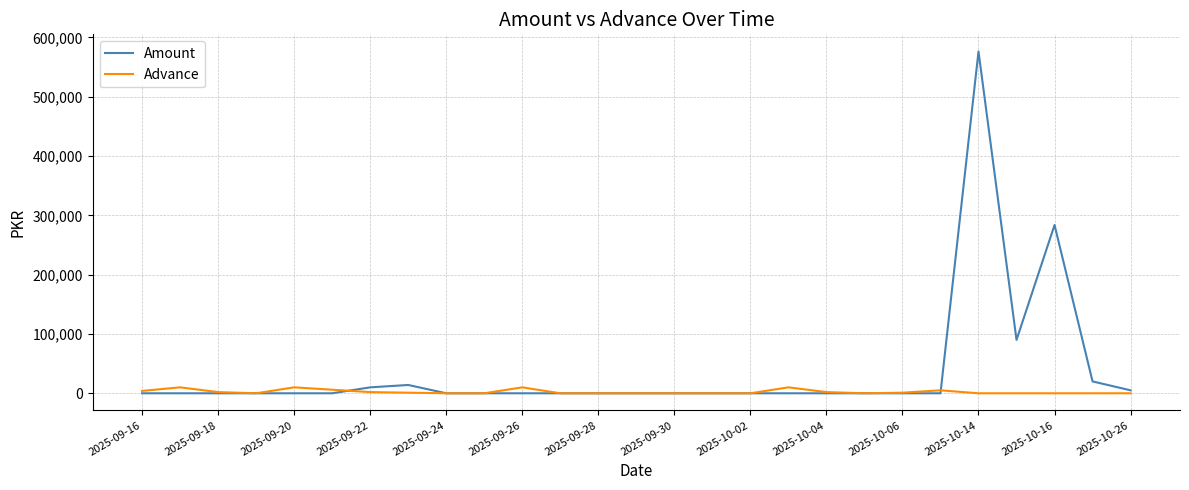

What is the difference between the maximum and second lowest values in the Advance series?

10000